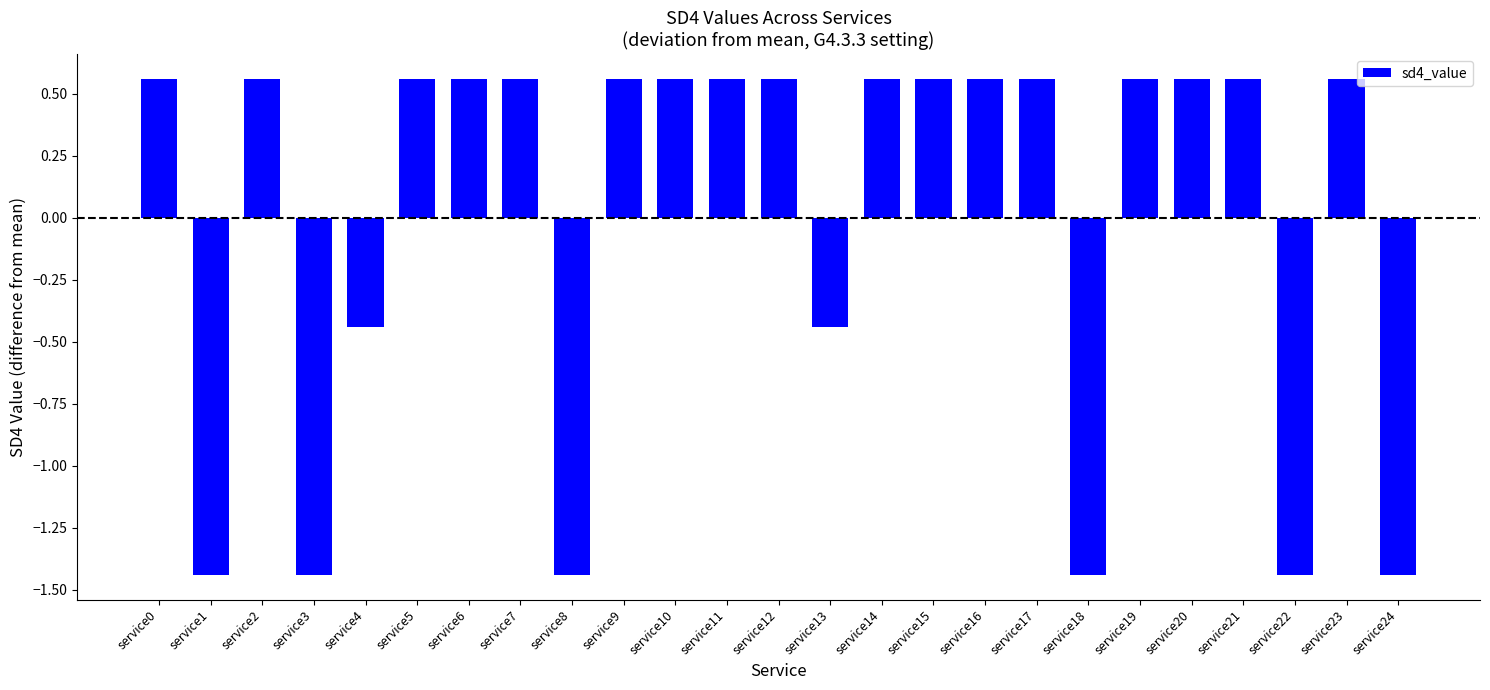

What is the sum of the values at service20 and service17?

1.1